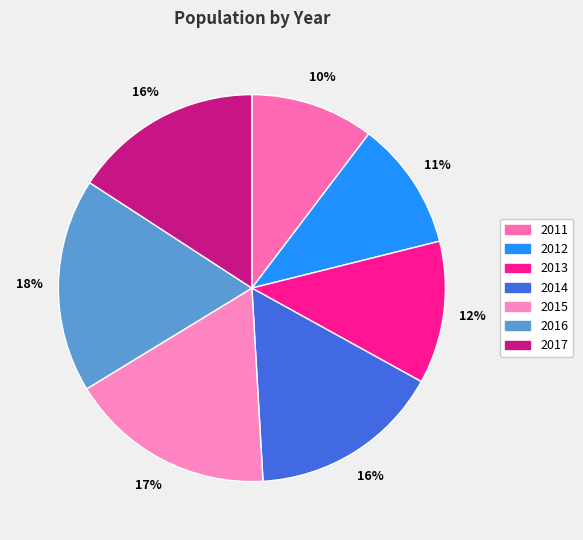

The 2014 slice represents 16% of the pie. True or false?

True